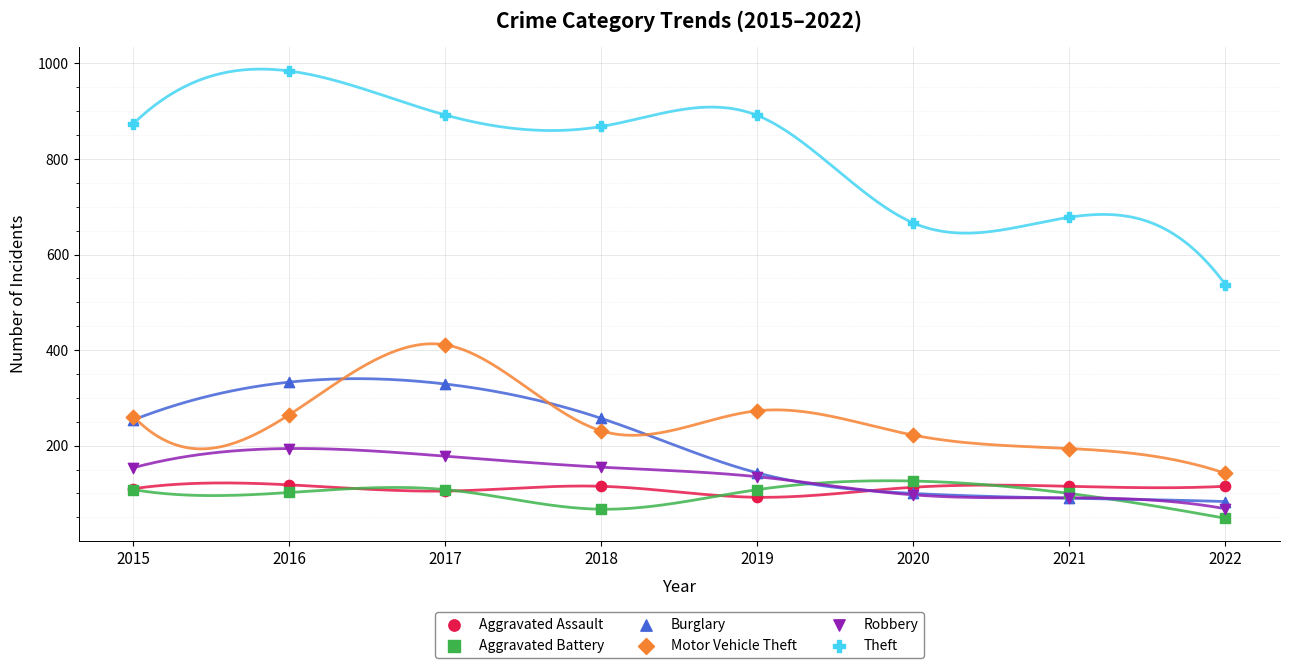

What are all the series names shown in the legend?

Aggravated Assault, Aggravated Battery, Burglary, Motor Vehicle Theft, Robbery, Theft